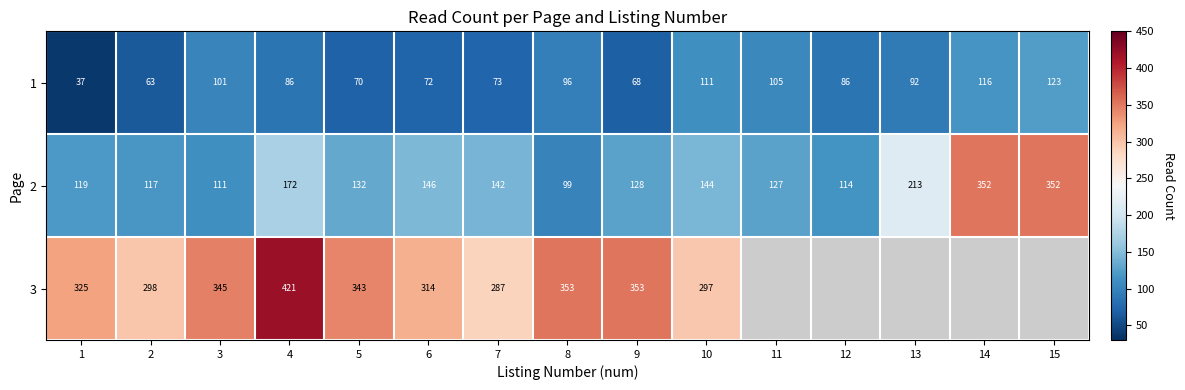

How many values in the 2 series are below 132?

7